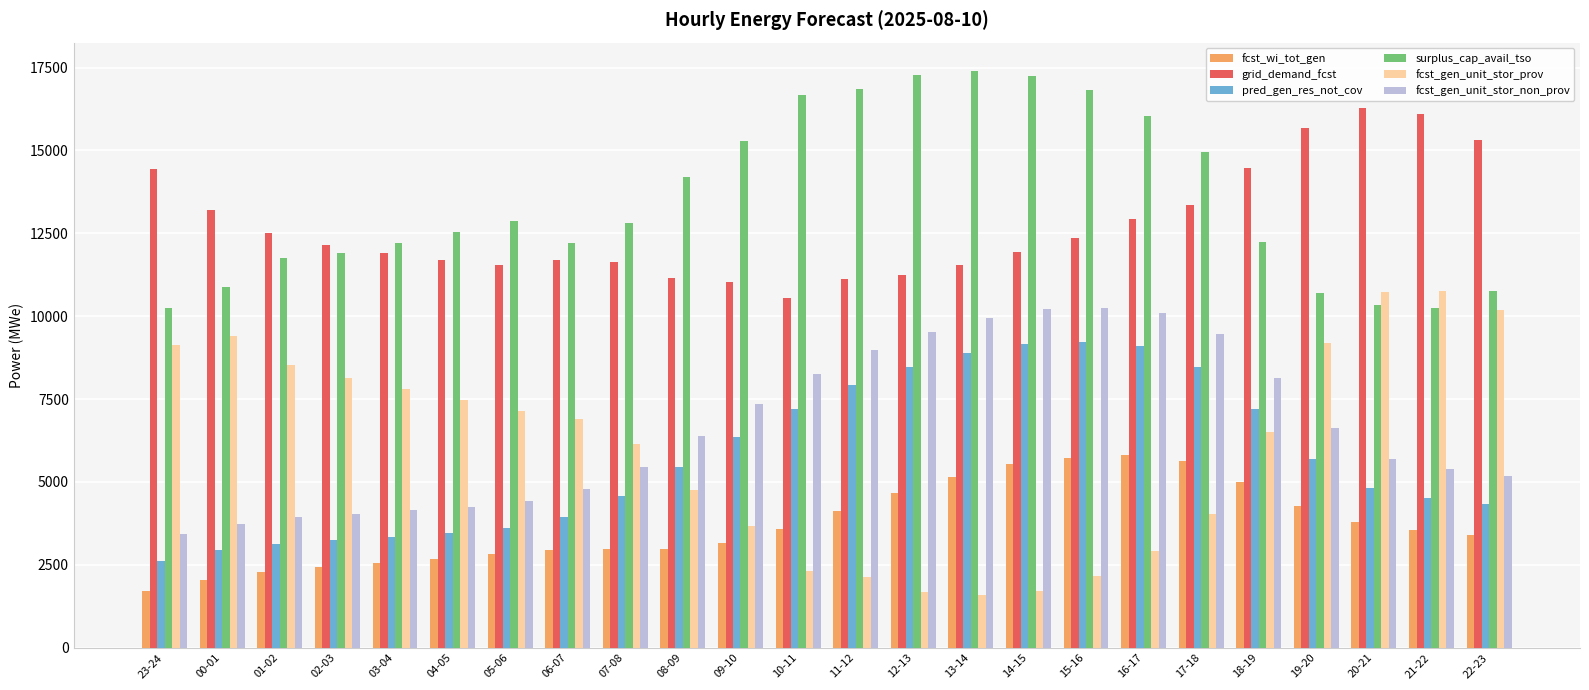

Between 04-05 and 18-19, which series saw the biggest shift?

fcst_gen_unit_stor_non_prov